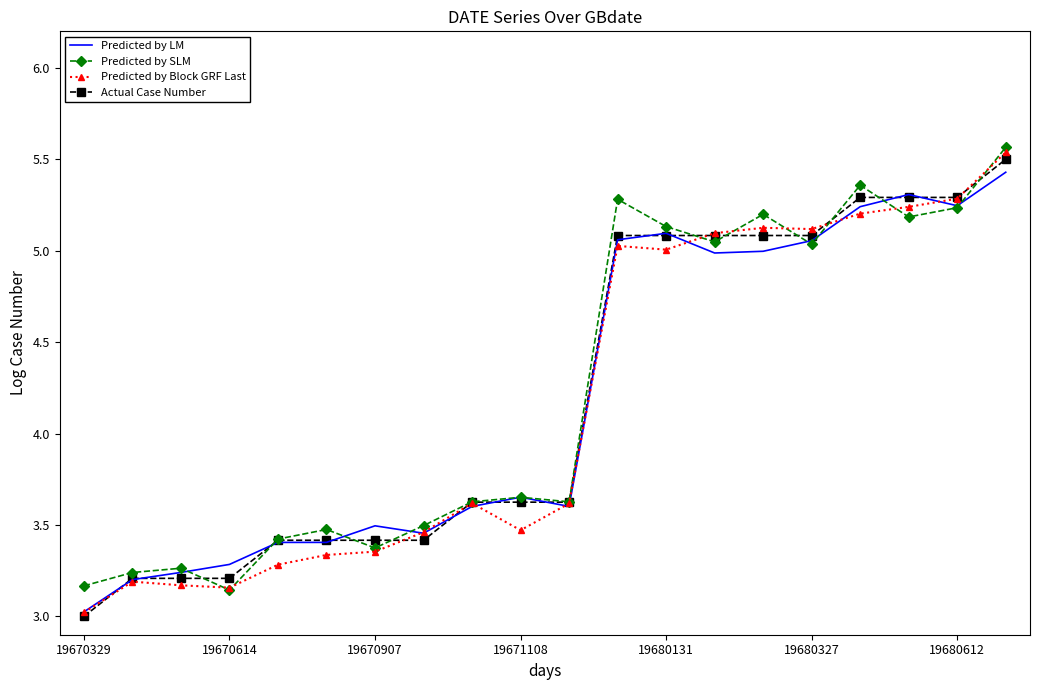

What is the minimum value for Predicted by Block GRF Last?

3.0